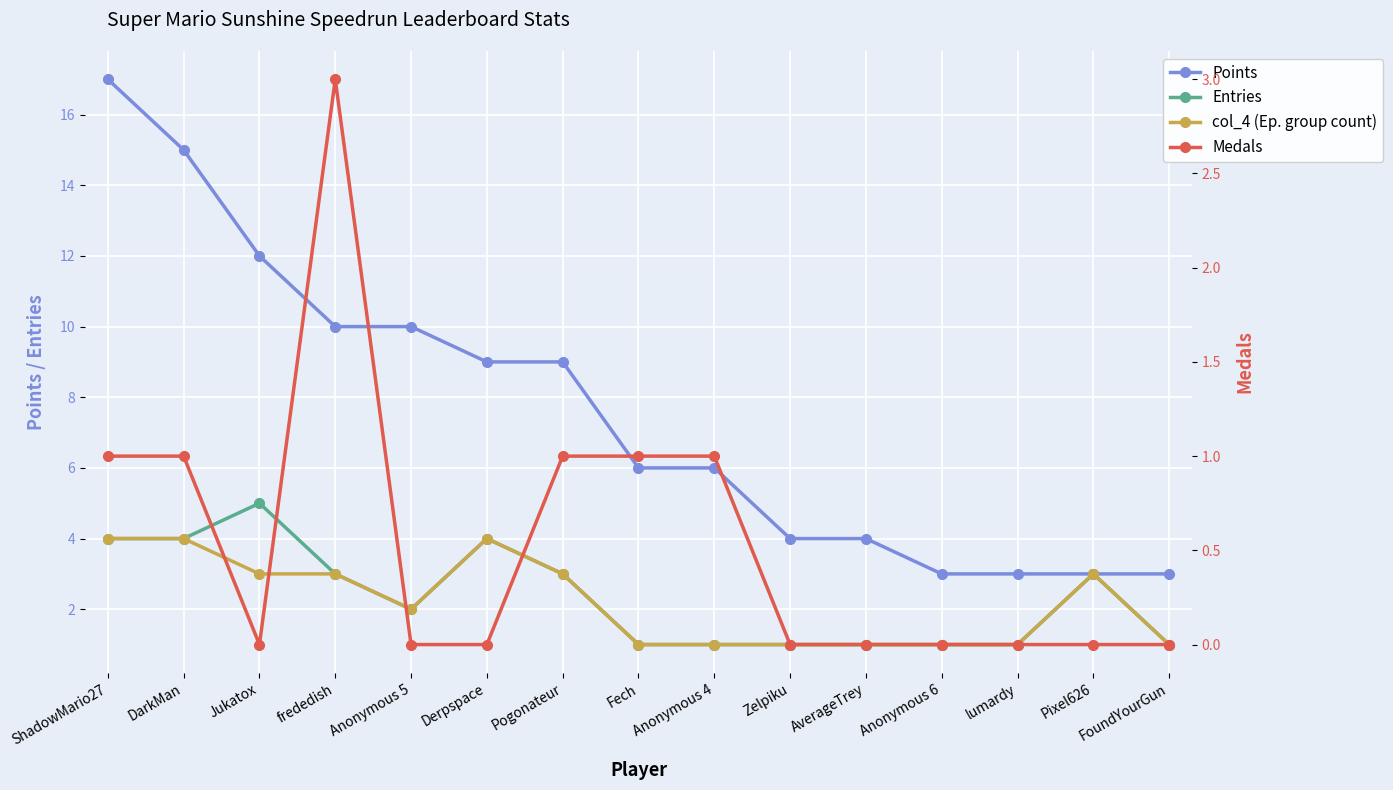

At Anonymous 4, list the series in order from smallest to largest.

Entries, col_4 (Ep. group count), Medals, Points